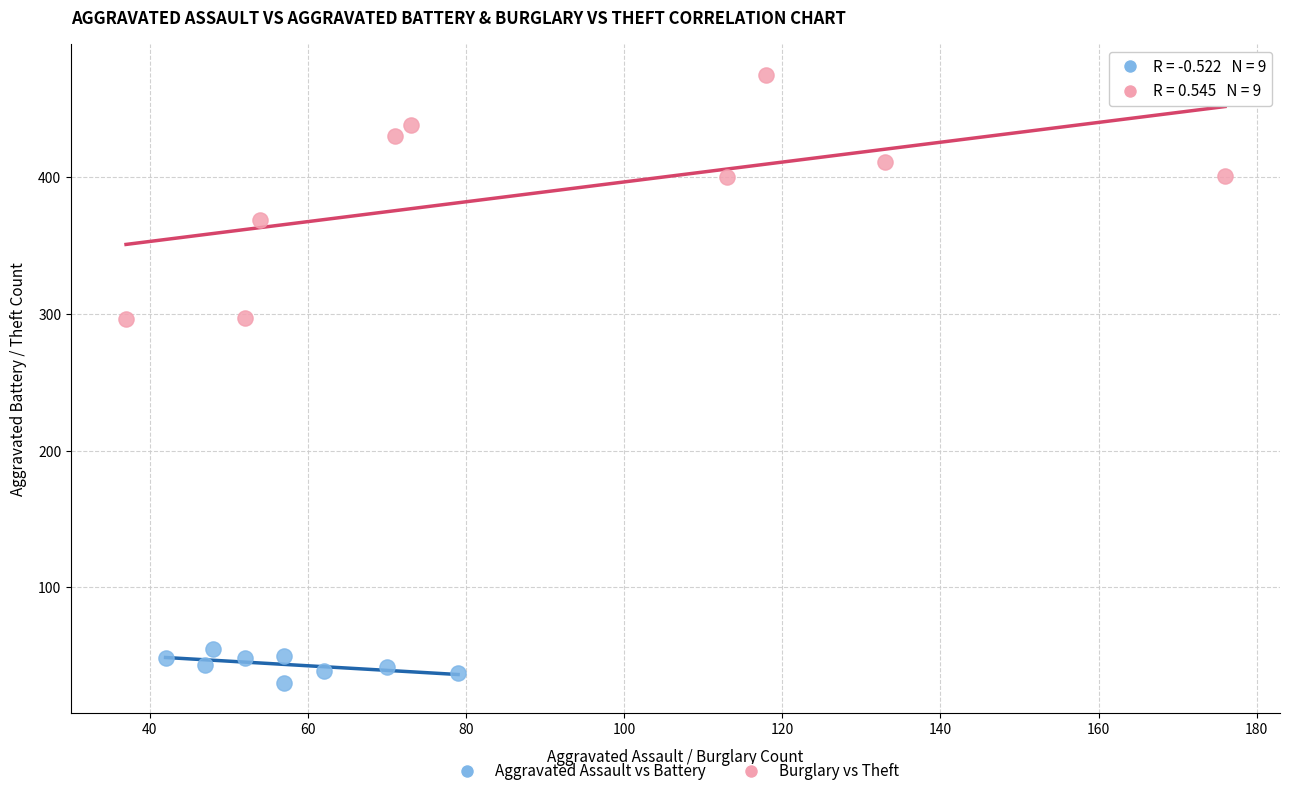

Which series reaches the maximum Y coordinate?

Burglary vs Theft